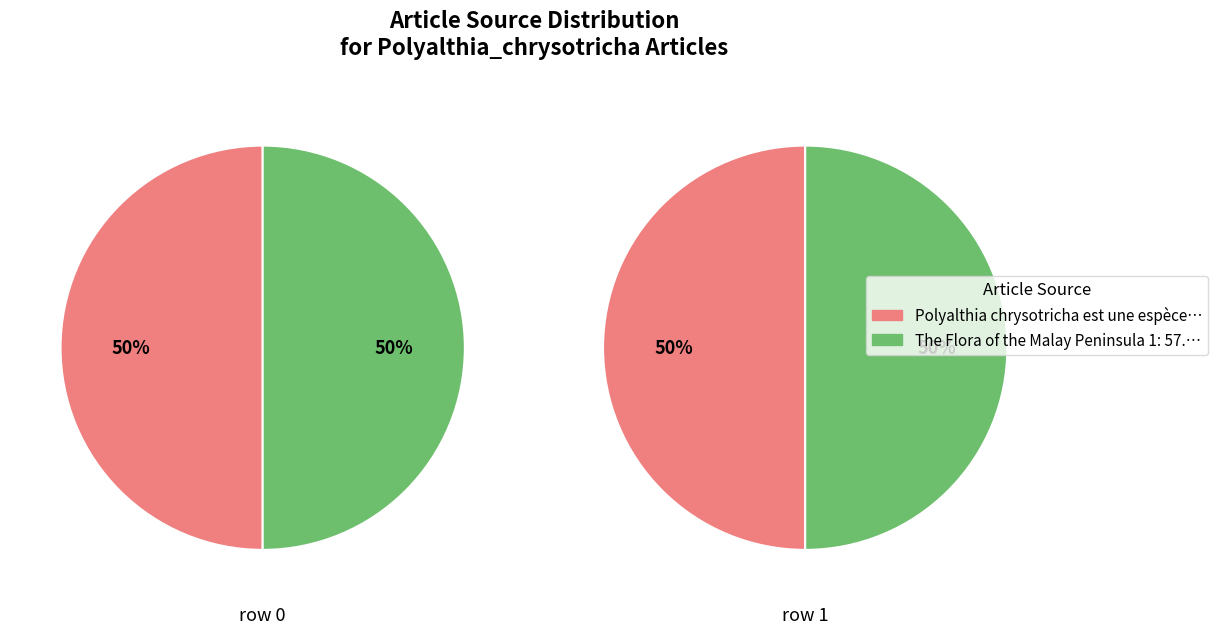

Between Polyalthia_chrysotricha (row 0) and Polyalthia_chrysotricha (row 1), which series saw the biggest shift?

The Flora of the Malay Peninsula 1: 57.…